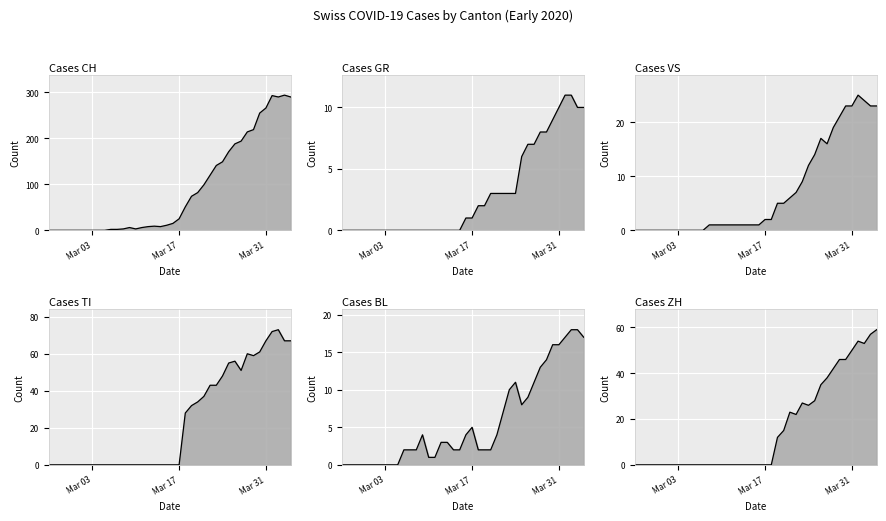

At how many categories does at least one series exceed 12?

20